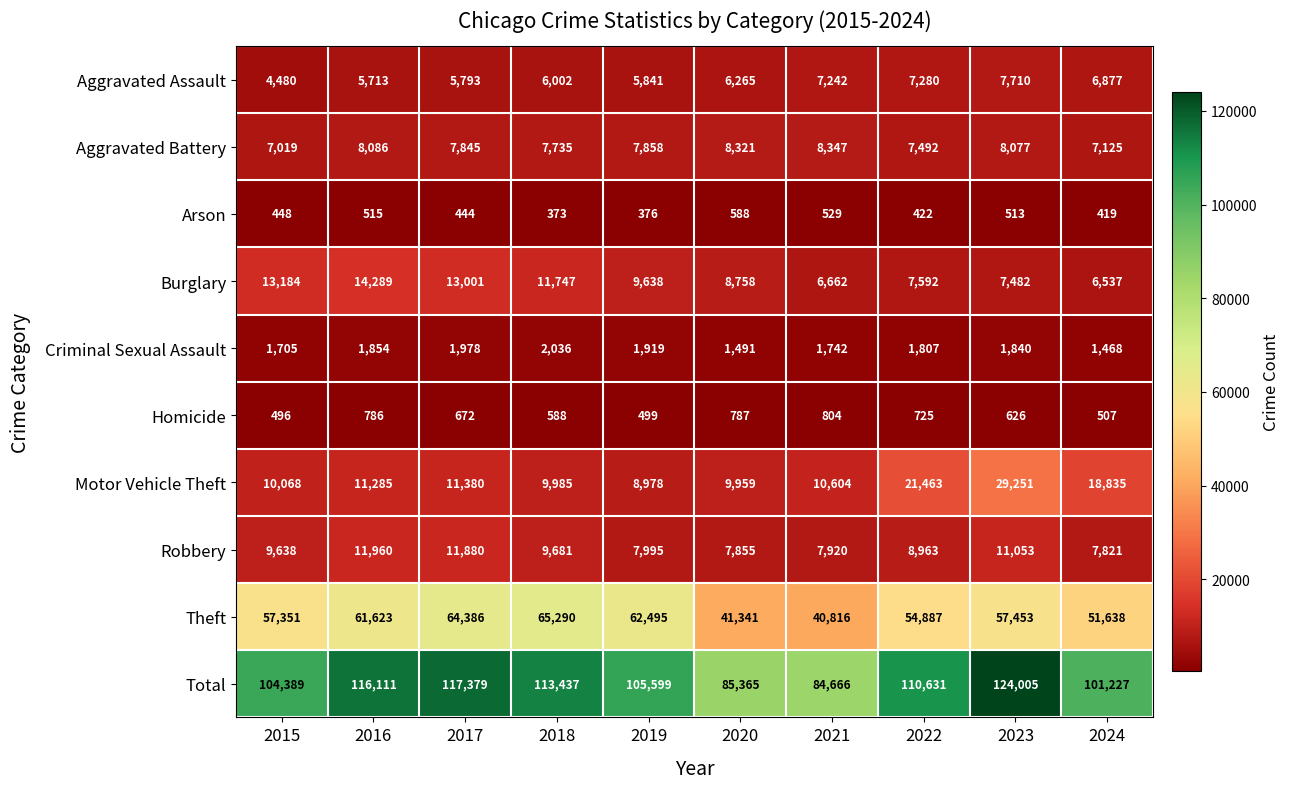

What is the greatest value displayed?

124005